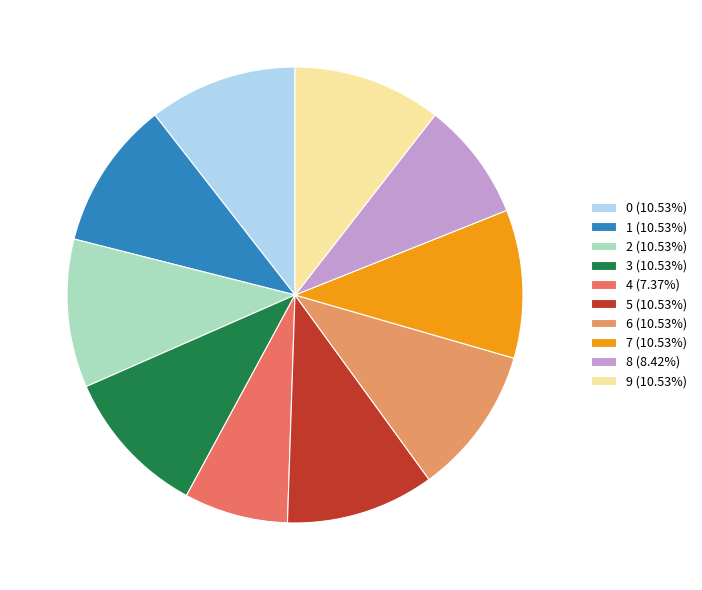

Is there a majority slice in this chart?

No